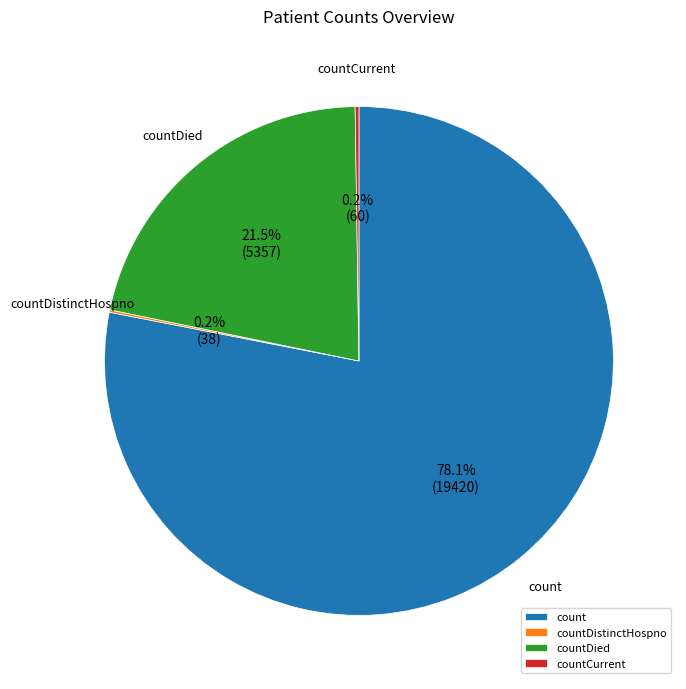

Which slice is the largest?

count